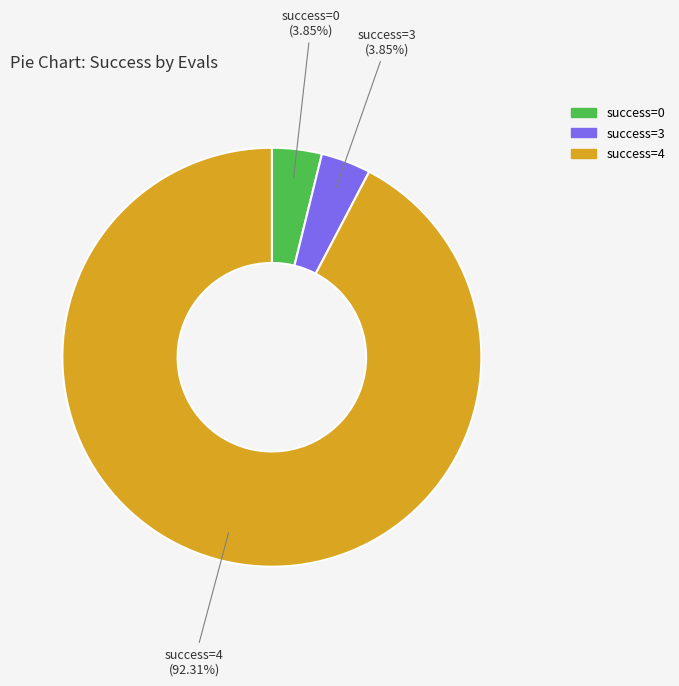

Is there a majority slice in this chart?

Yes